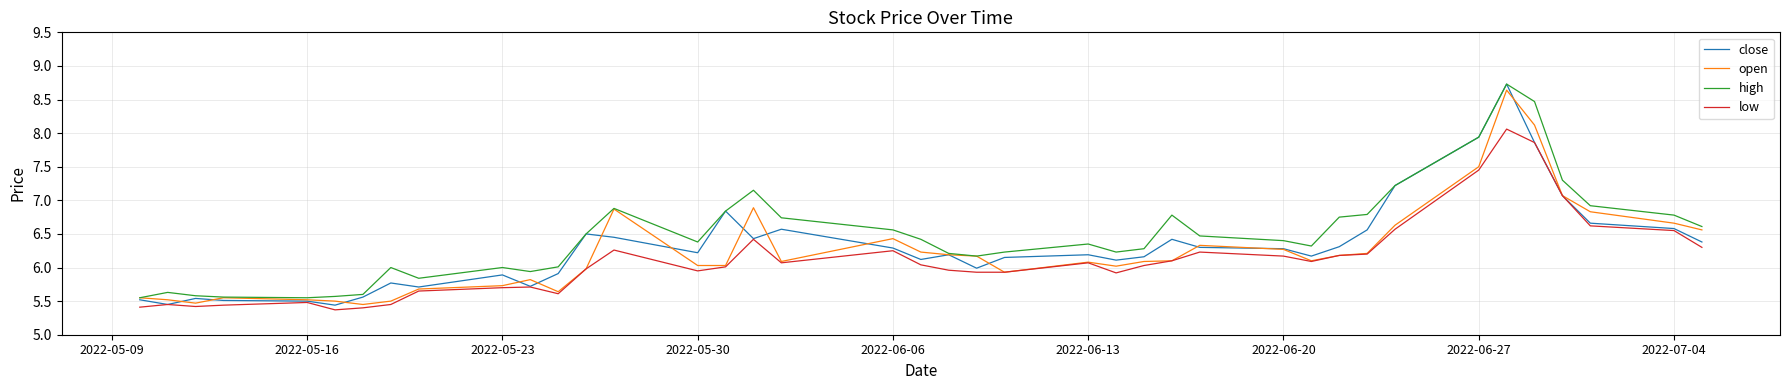

Which series has the widest spread of values?

close